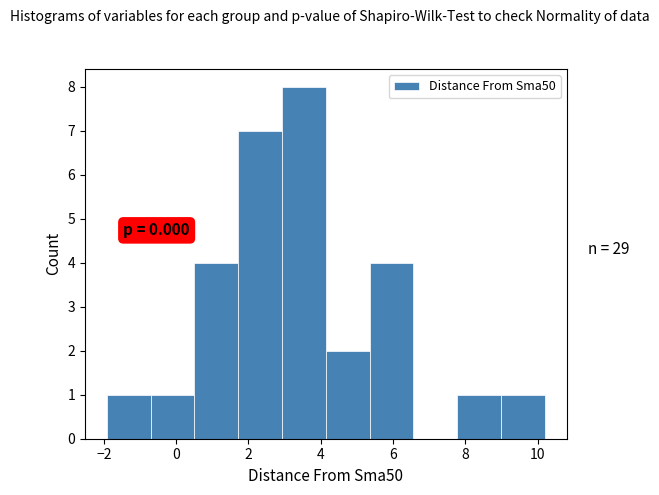

Which range on the x-axis has the tallest bar?

3.0 to 4.2